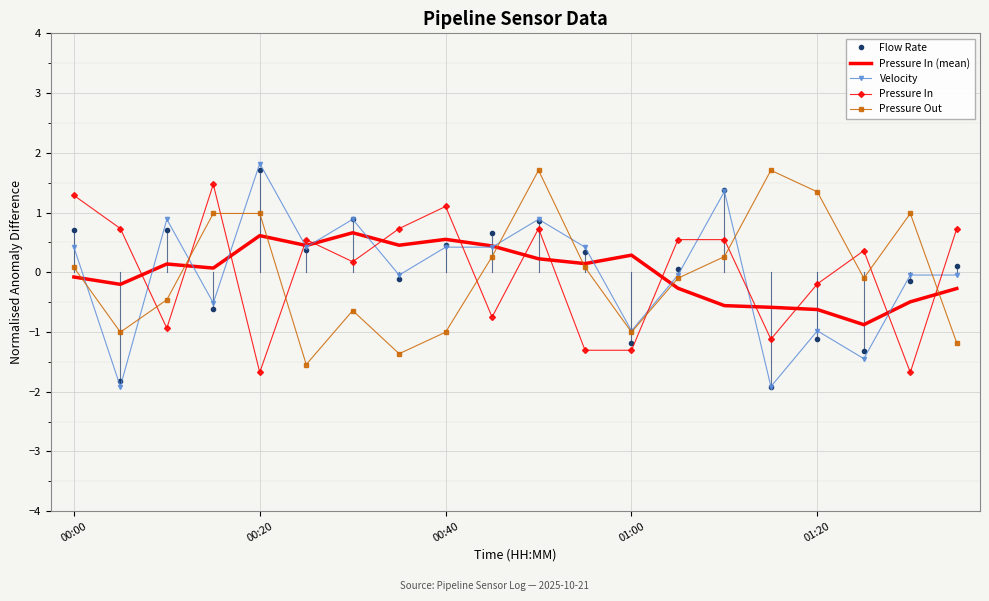

What is the minimum value shown in the chart?

-1.9